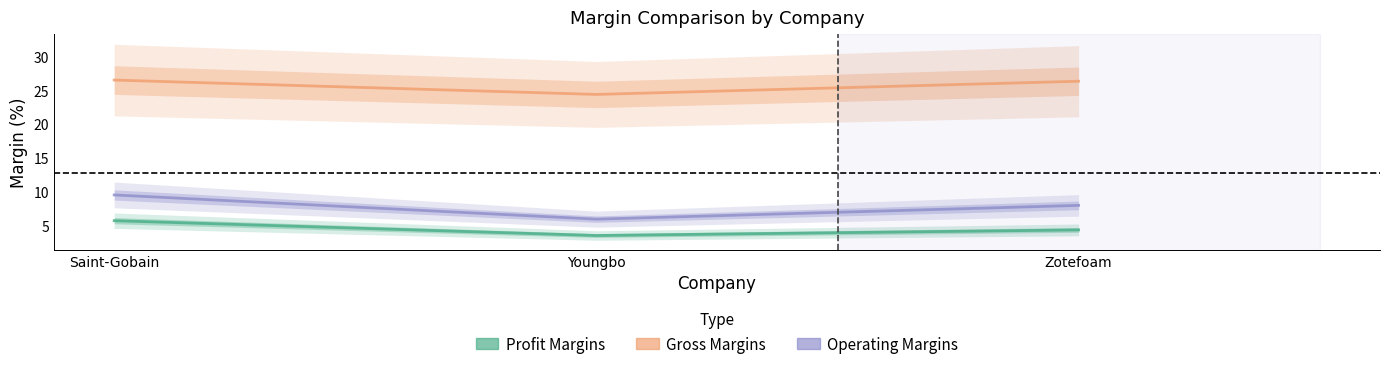

What is the total value across all series at Saint-Gobain?

41.8